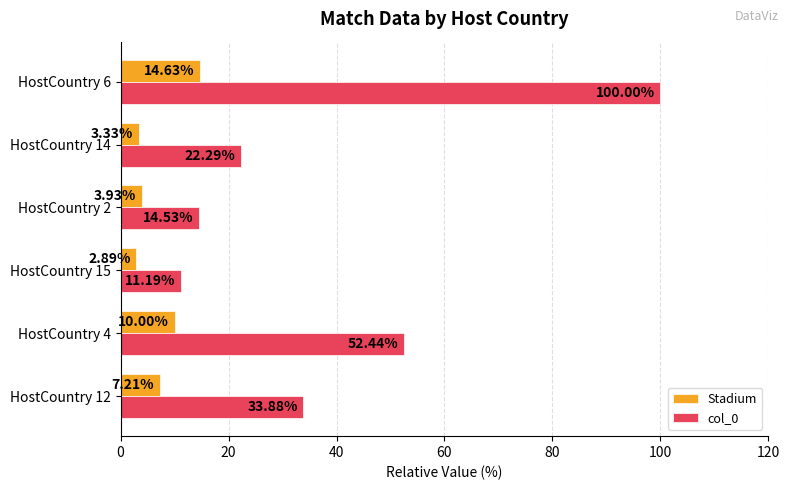

Which series has the largest range (max minus min)?

col_0